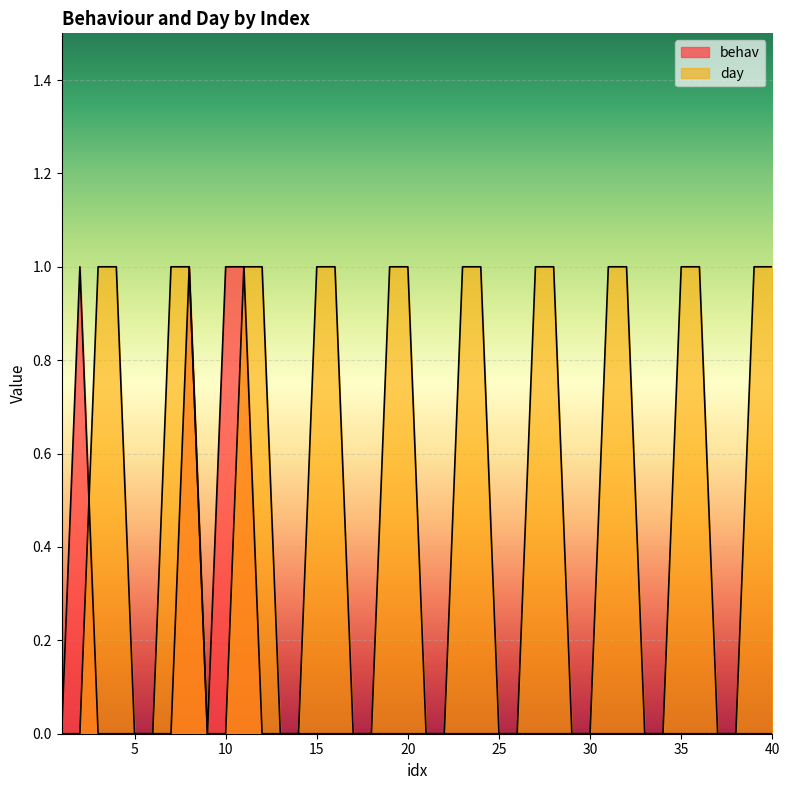

Reading right to left, what are all the values shown in this chart?

behav: 40=0	39=0	38=0	37=0	36=0	35=0	34=0	33=0	32=0	31=0	30=0	29=0	28=0	27=0	26=0	25=0	24=0	23=0	22=0	21=0	20=0	19=0	18=0	17=0	16=0	15=0	14=0	13=0	12=0	11=1	10=1	9=0	8=1	7=0	6=0	5=0	4=0	3=0	2=1	1=0
day: 40=1	39=1	38=0	37=0	36=1	35=1	34=0	33=0	32=1	31=1	30=0	29=0	28=1	27=1	26=0	25=0	24=1	23=1	22=0	21=0	20=1	19=1	18=0	17=0	16=1	15=1	14=0	13=0	12=1	11=1	10=0	9=0	8=1	7=1	6=0	5=0	4=1	3=1	2=0	1=0